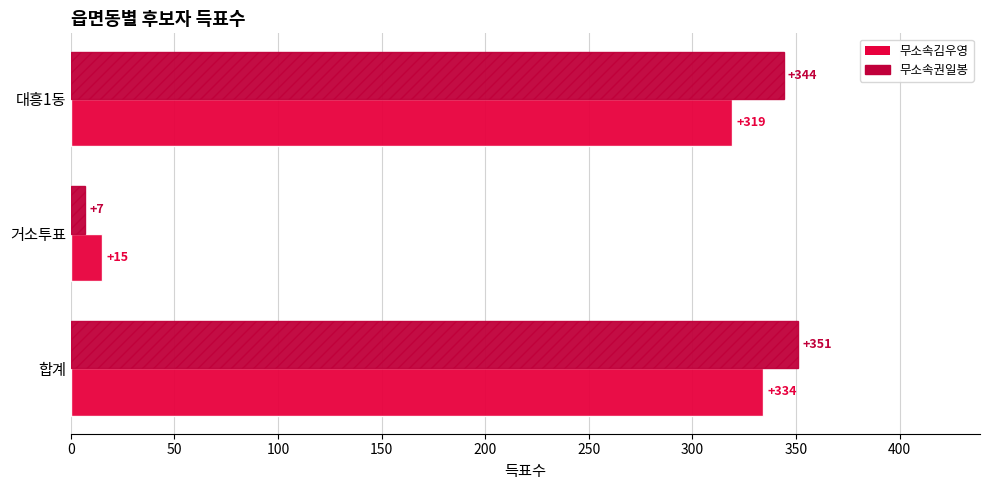

List the series in order of their overall mean, lowest first.

무소속김우영, 무소속권일봉